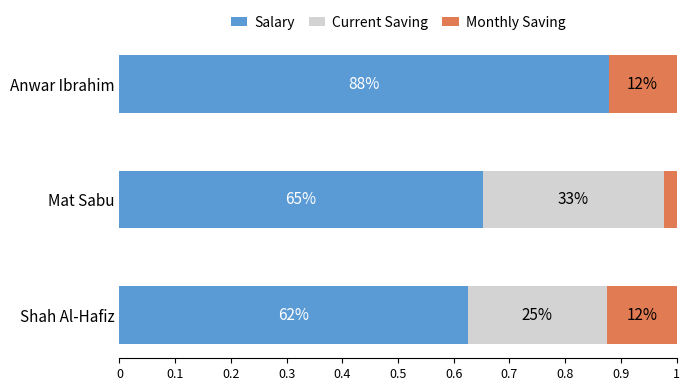

Rank the series by their average value, from highest to lowest.

Salary, Current Saving, Monthly Saving